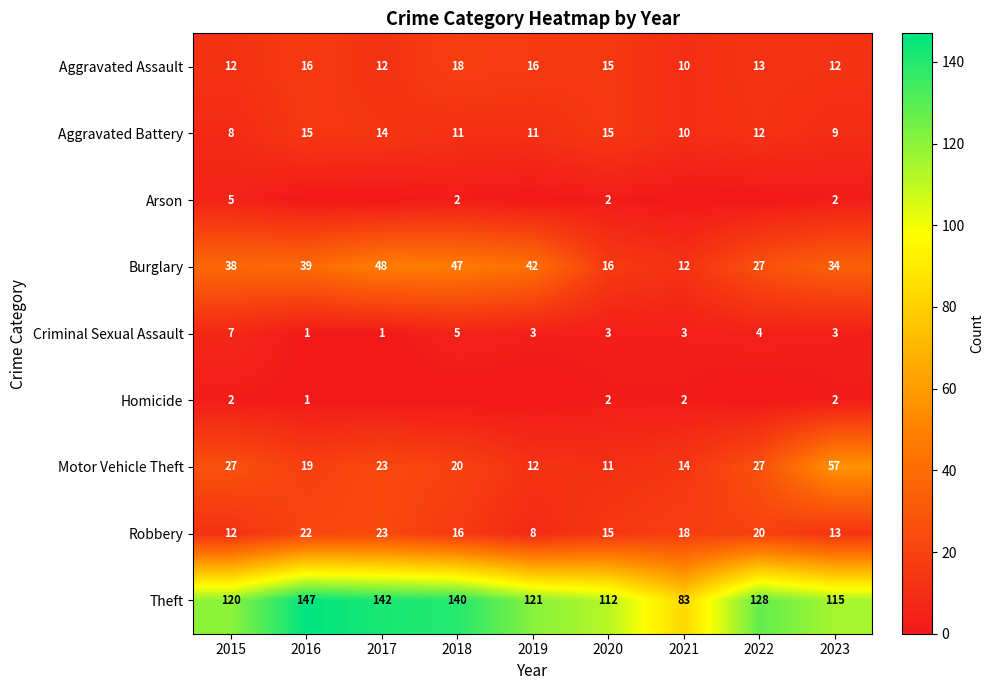

What is the difference between the maximum and minimum values in the Criminal Sexual Assault series?

6